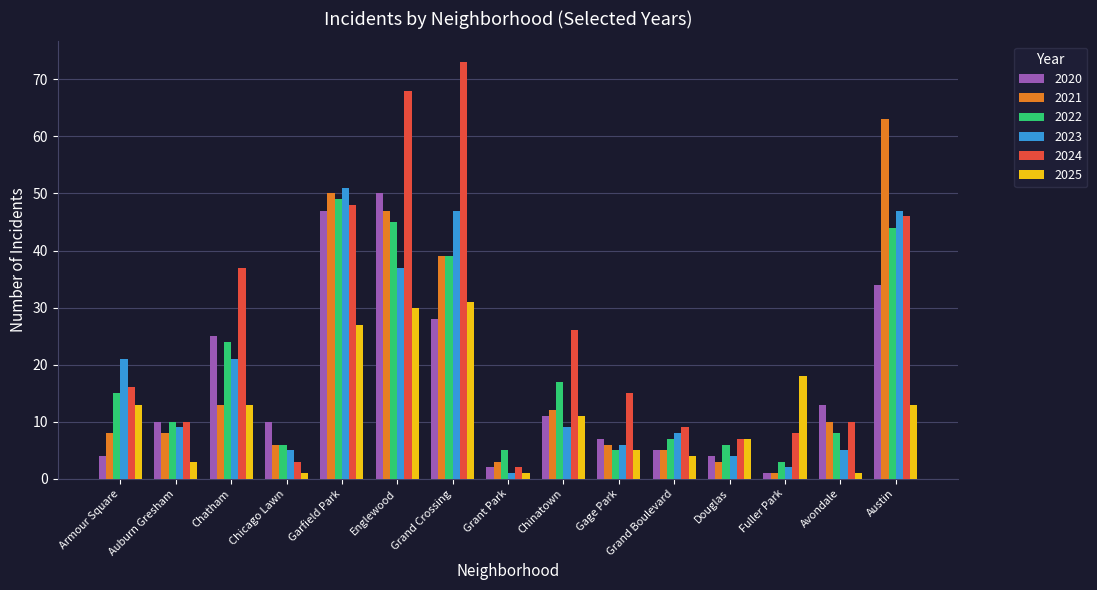

At how many categories does at least one series exceed 60?

3